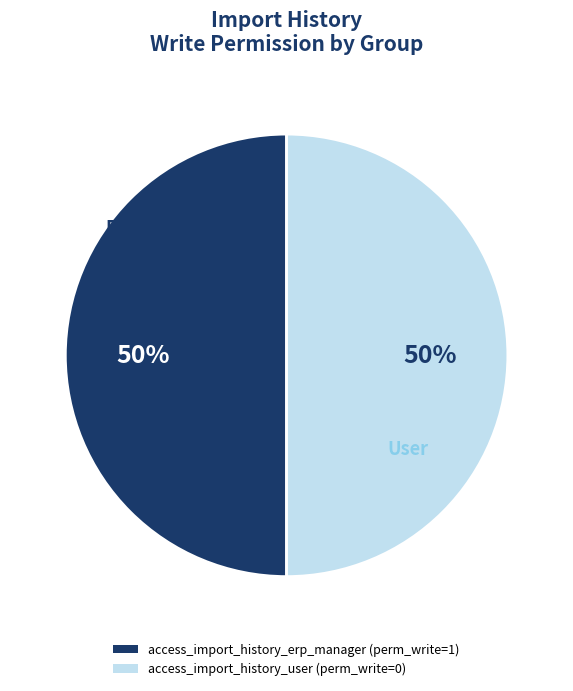

To the nearest percent, what percentage of the pie is access_import_history_erp_manager?

50%